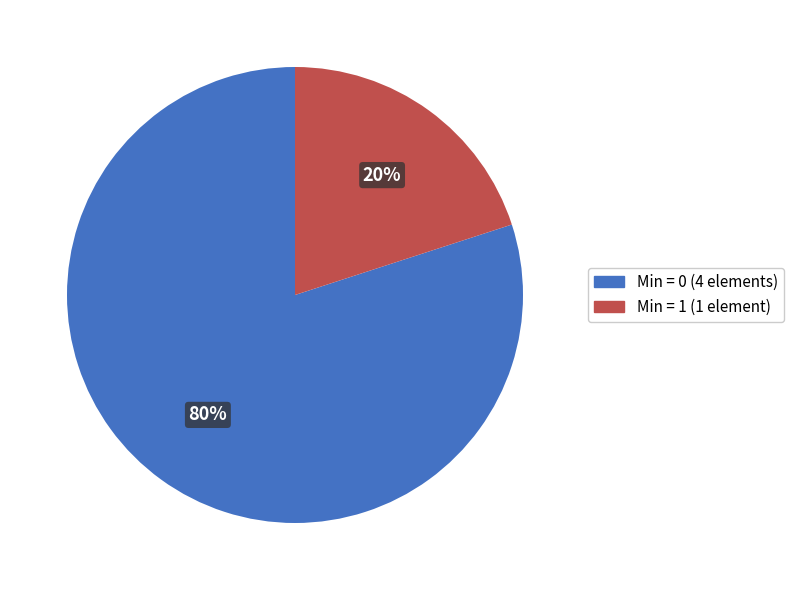

Is the sum of Min = 1 (1 element) and Min = 0 (4 elements) greater than half?

Yes